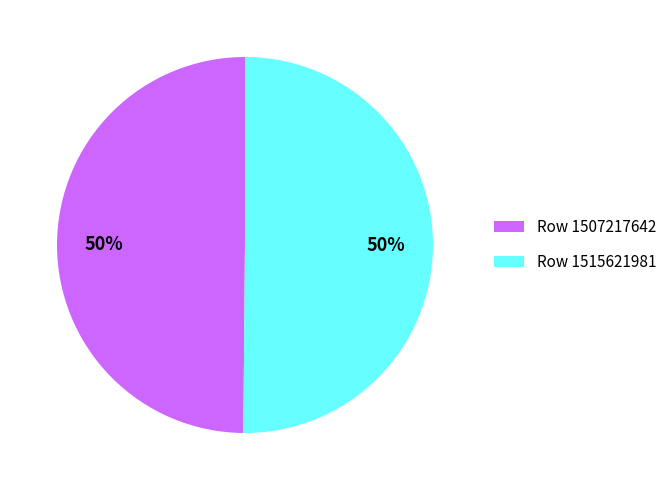

Is the sum of Row 1515621981 and Row 1507217642 greater than half?

Yes